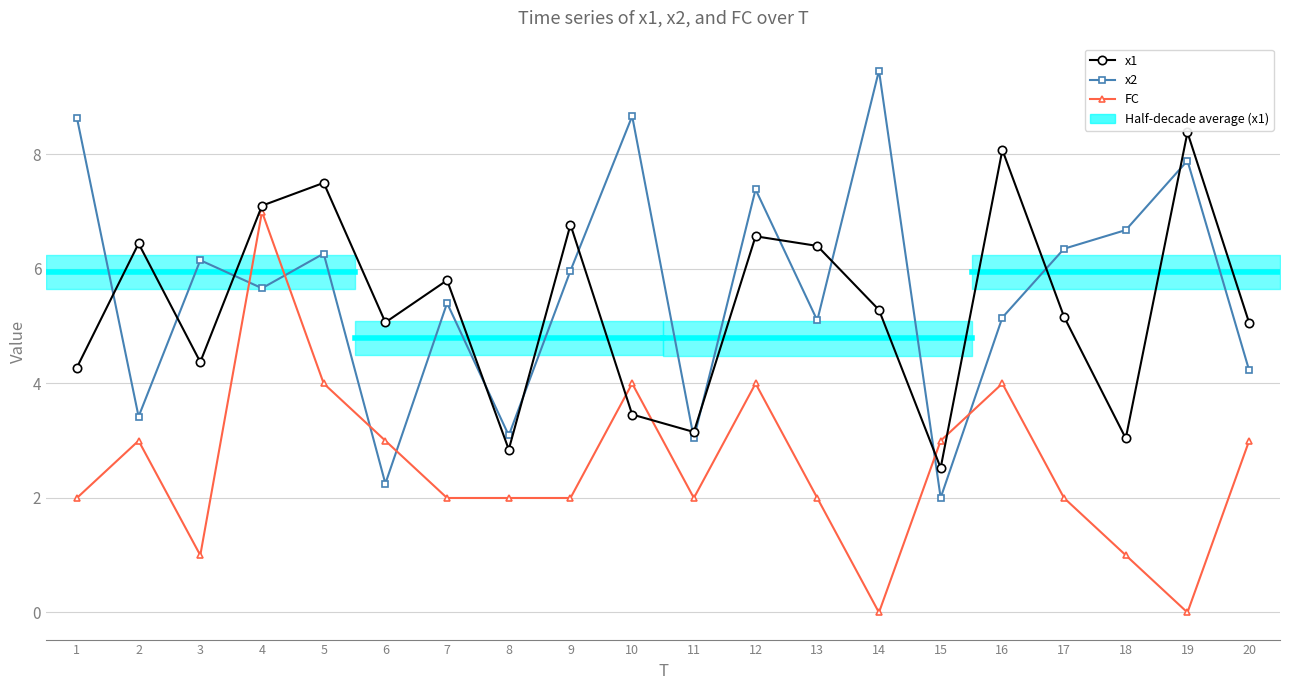

Which series has the largest total across all categories?

x2